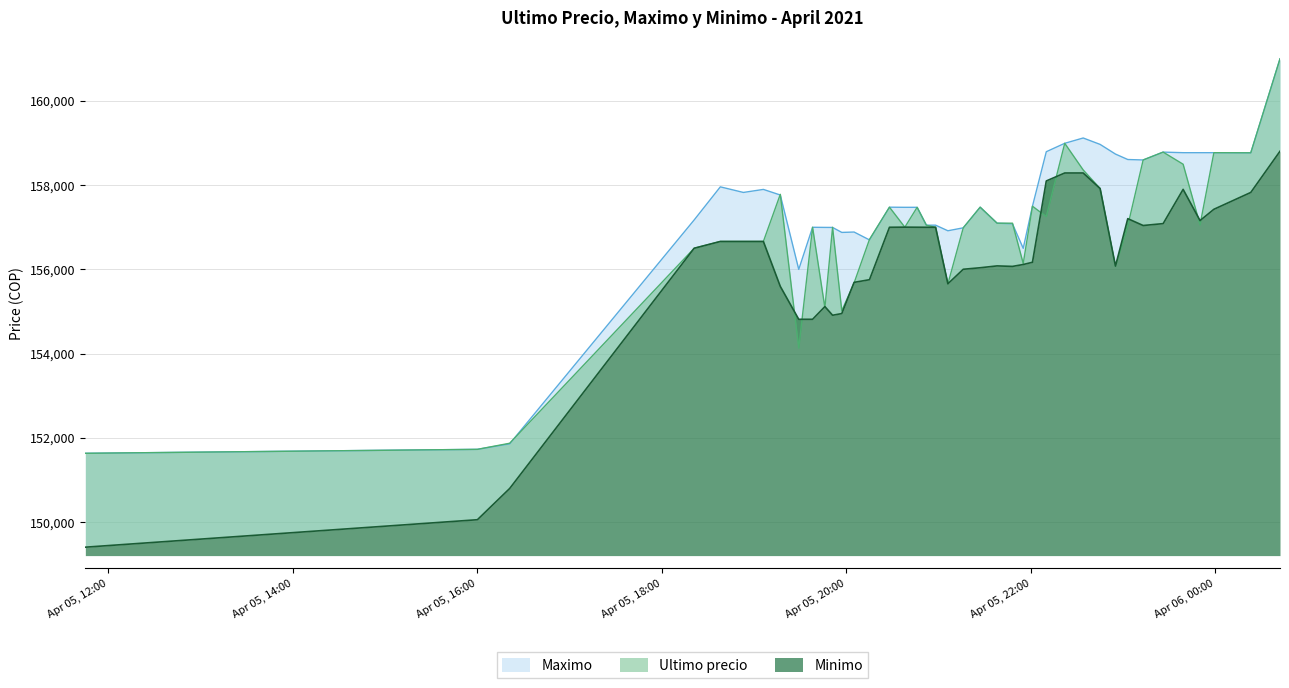

Does the chart display data point markers on the line(s)?

No